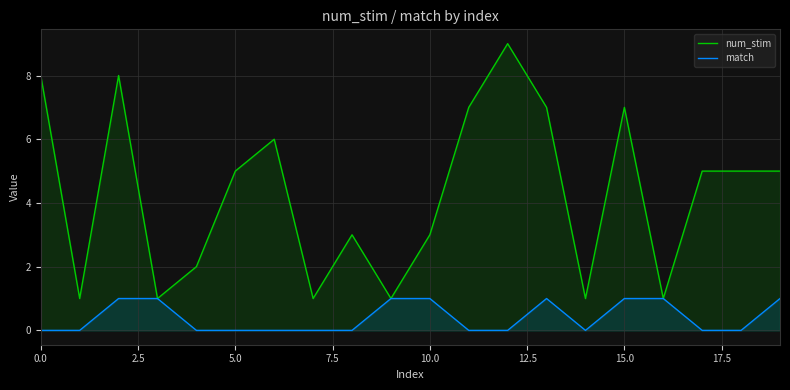

True or false: match has a value of 1 at 9.

True